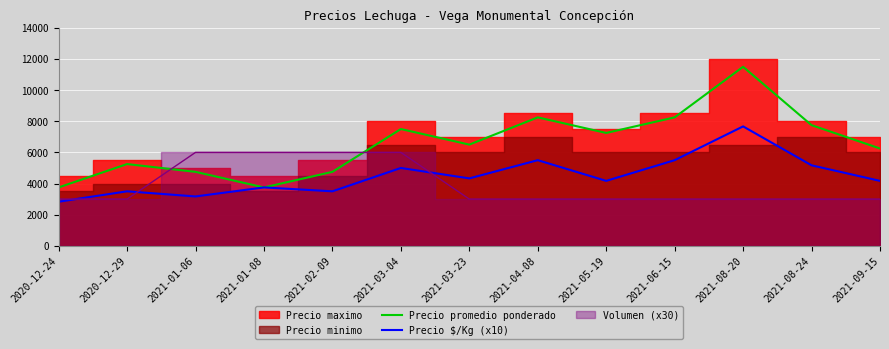

What is the approximate value of Precio promedio ponderado at 2021-03-23, to the nearest 10?

6500